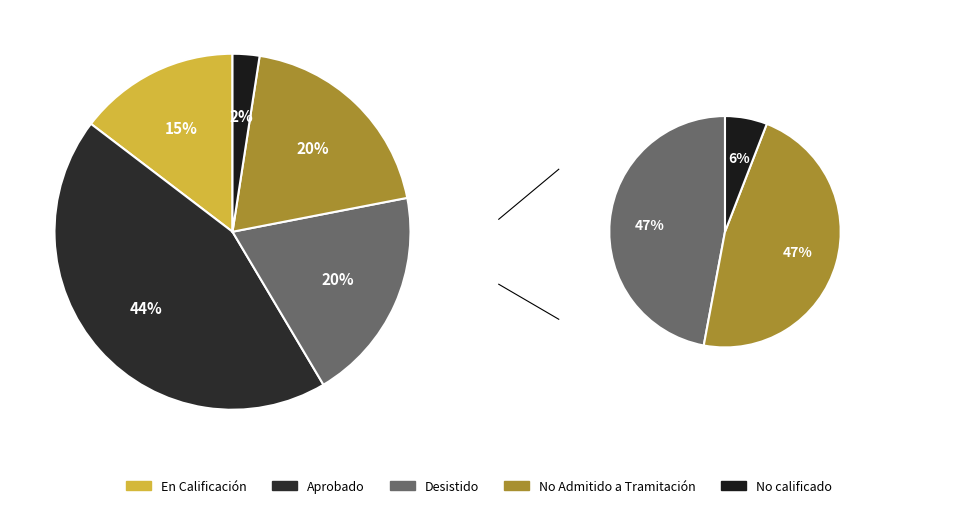

Rank the categories by value from highest to lowest.

Aprobado, Desistido, No Admitido a Tramitación, En Calificación, No calificado